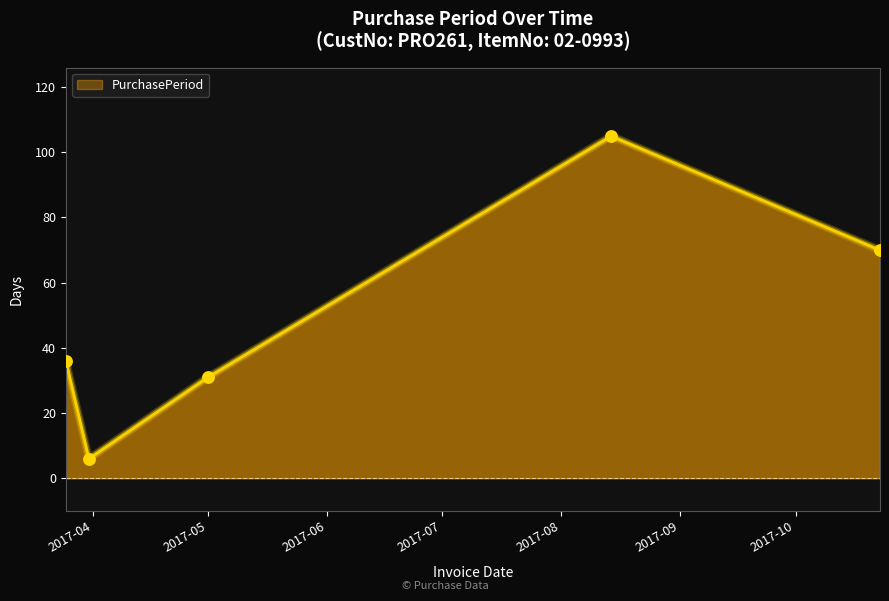

True or false: the data has more than 2 interior local peaks.

False